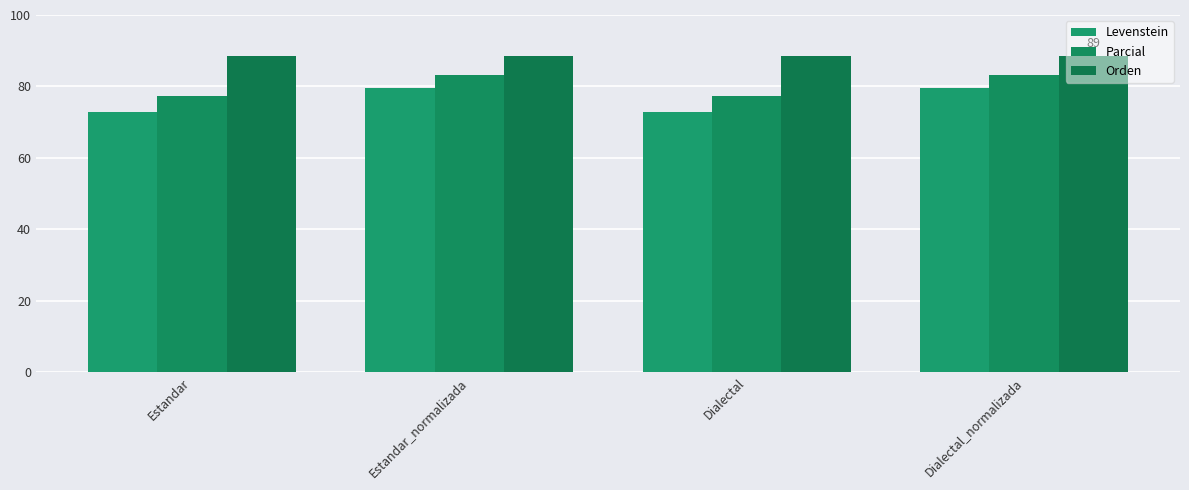

Is the value of Levenstein at Dialectal_normalizada greater than the value of Orden at Dialectal_normalizada?

No